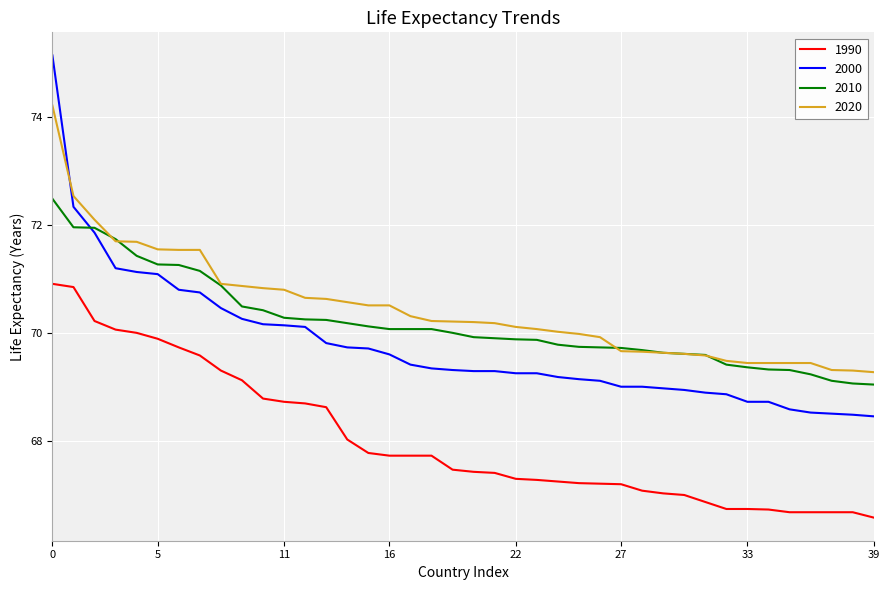

What is the lowest value of the 2010 series?

69.0